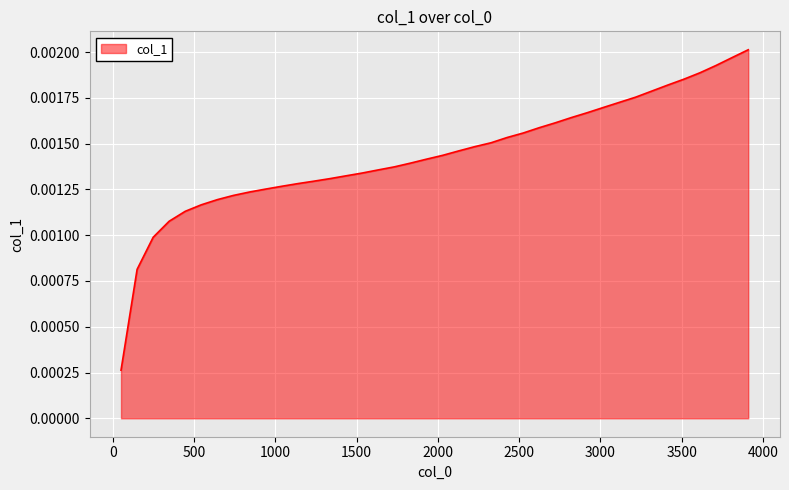

Is this an area chart (filled region under the line)?

Yes